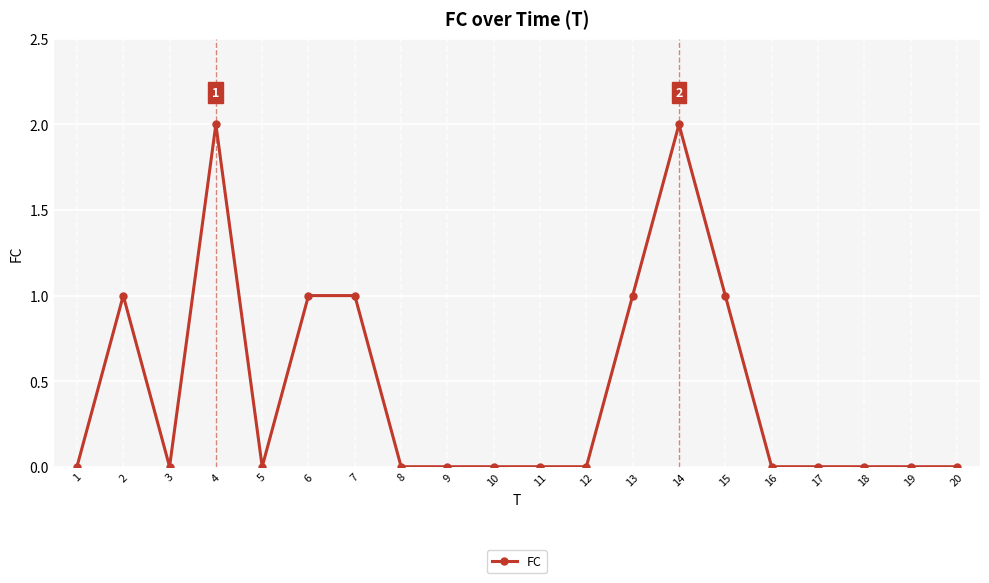

True or false: the data shows -1 at 12.

False